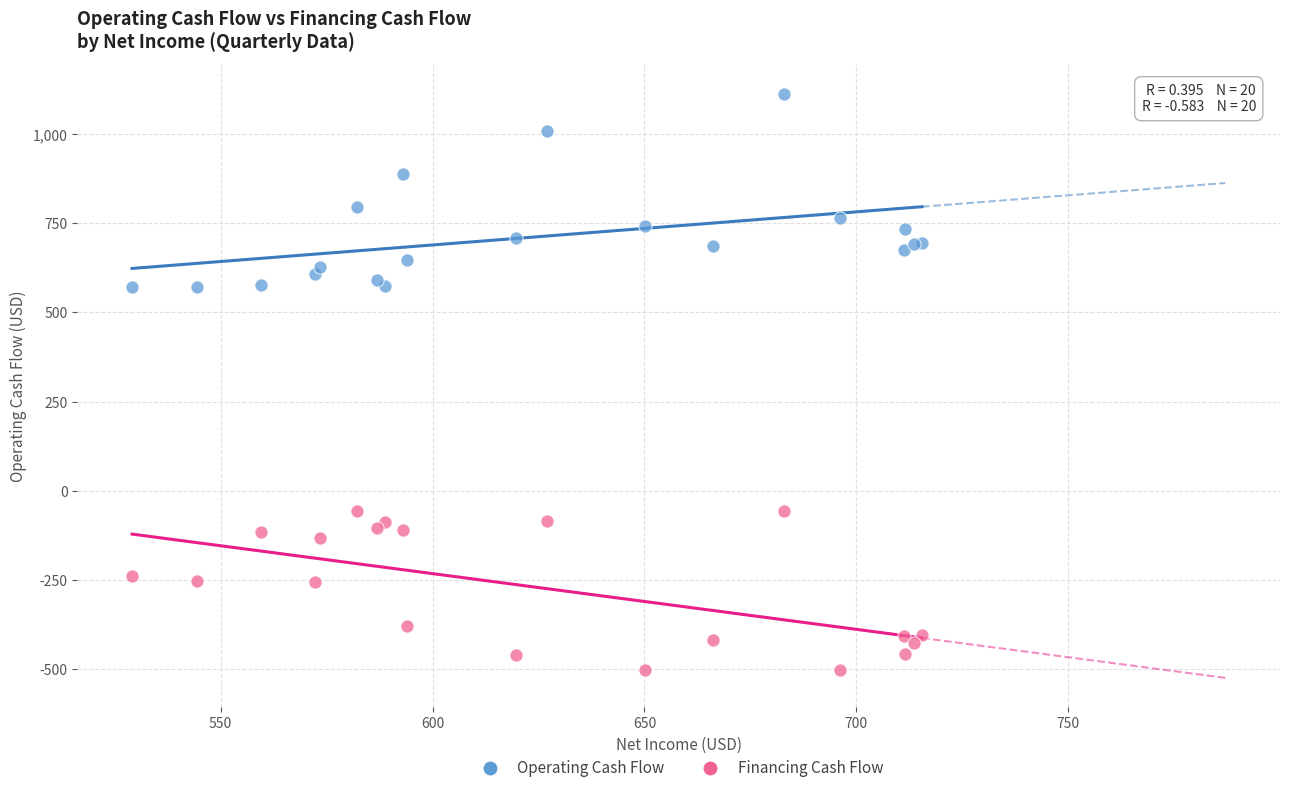

Which series has the widest spread of Y values?

Operating Cash Flow